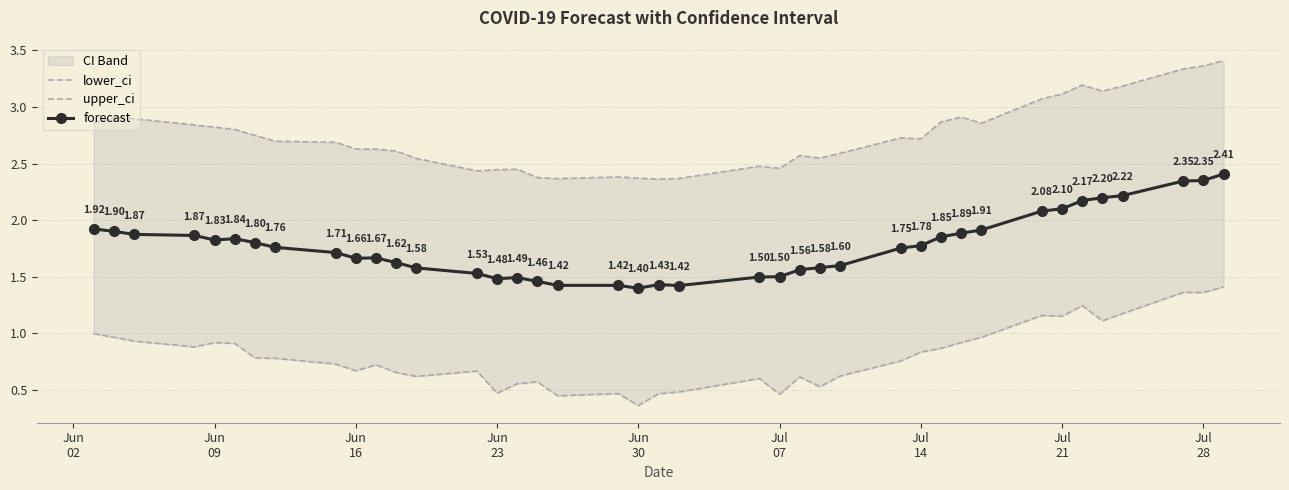

In forecast, how many points are higher than both neighbors (excluding endpoints)?

5